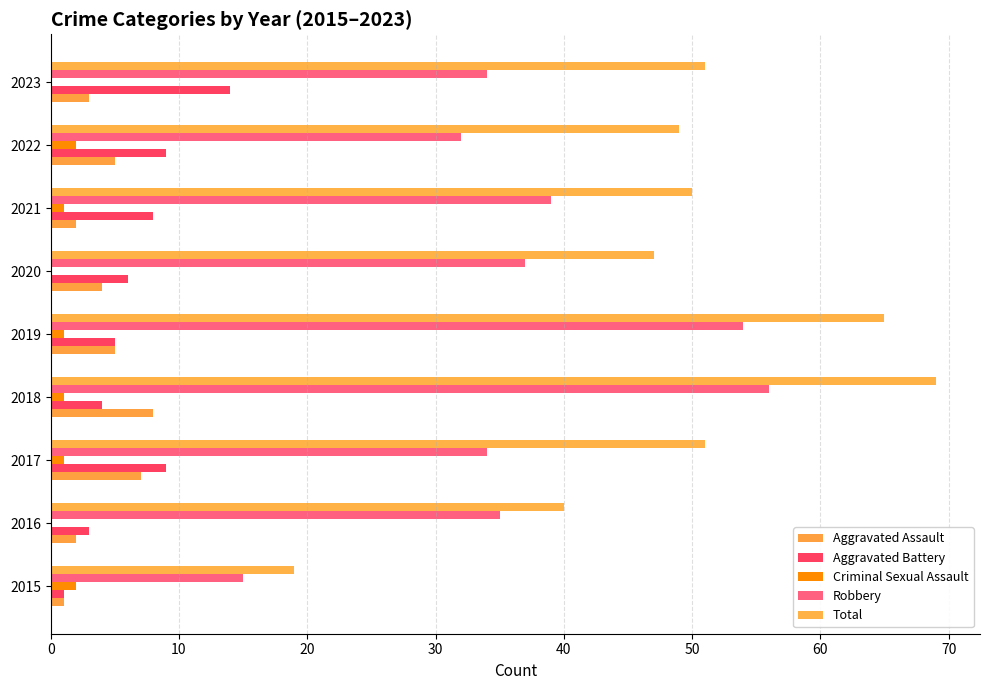

Which series has the largest total across all categories?

Total